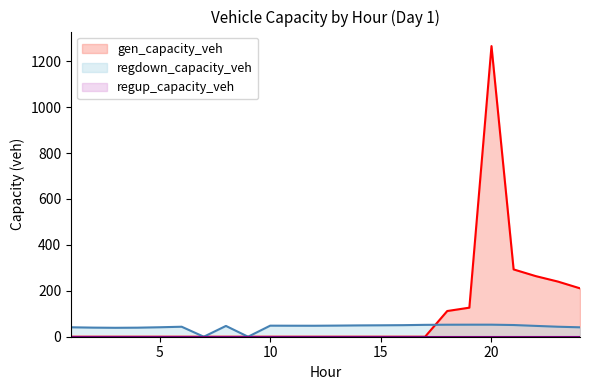

What is the sum of the gen_capacity_veh values at 24 and 15?

210.8